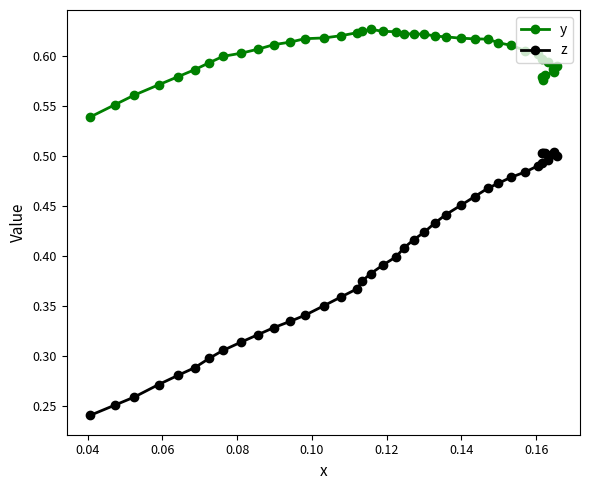

Which series has the widest spread of values?

z